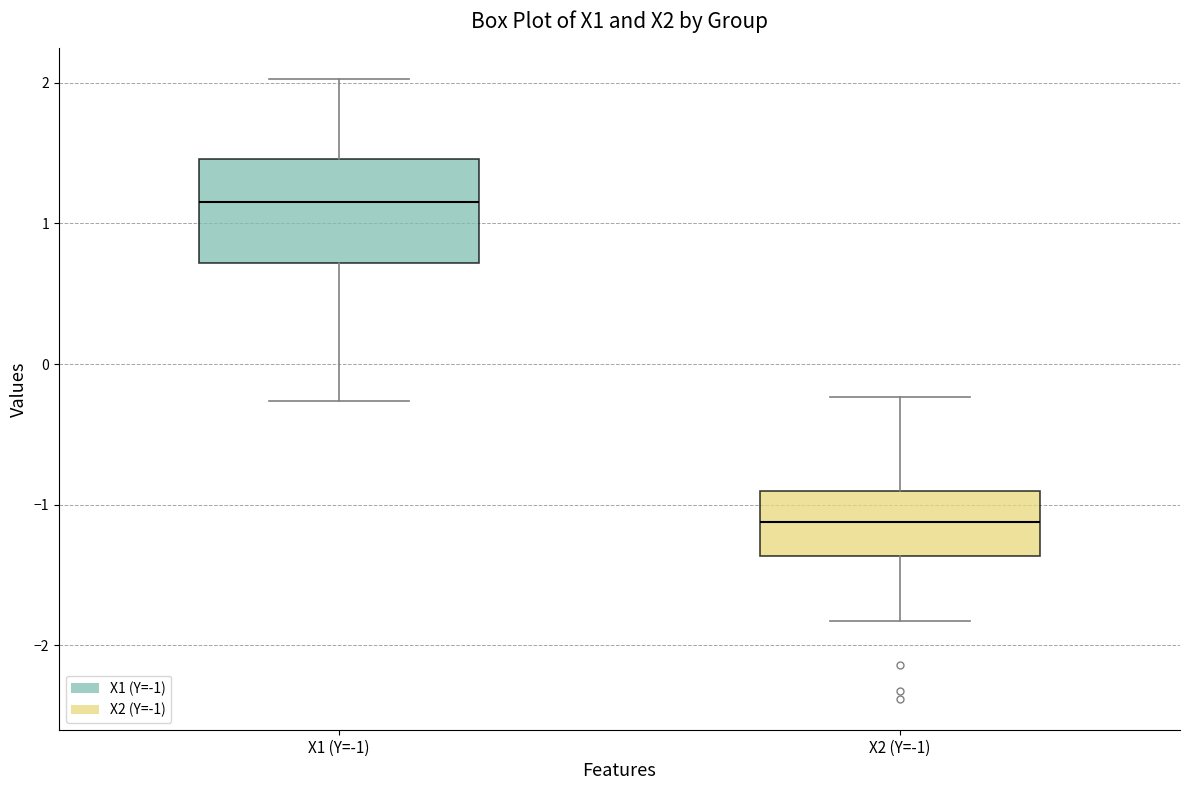

Which box's median line is the lowest?

X2 (Y=-1)